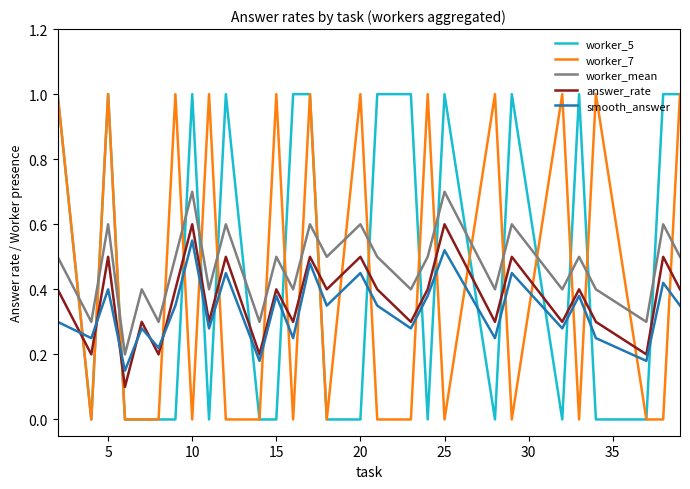

True or false: answer_rate and worker_mean cross at least once.

False